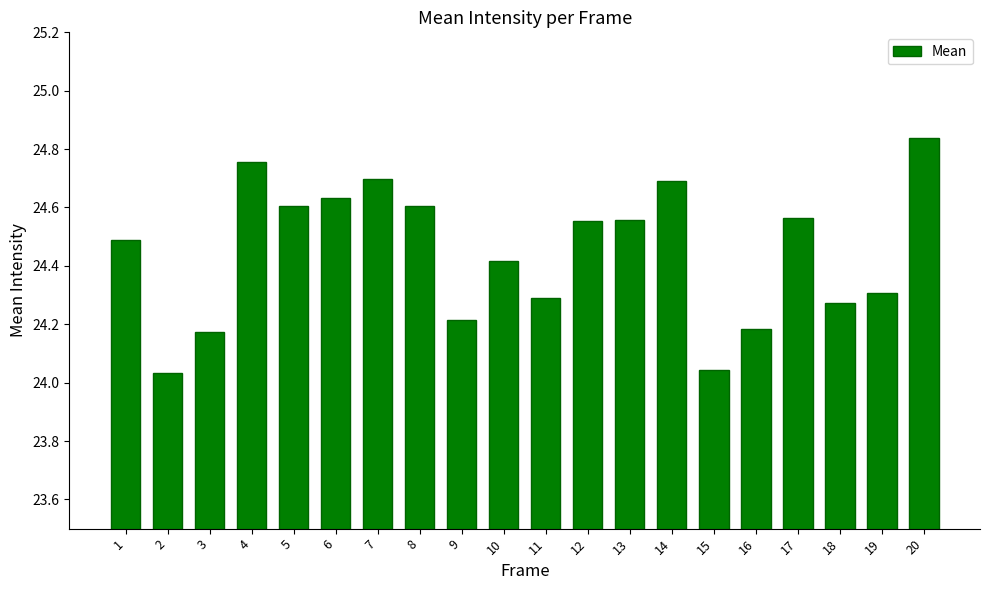

What is the change in value from 6 to 17?

-0.1